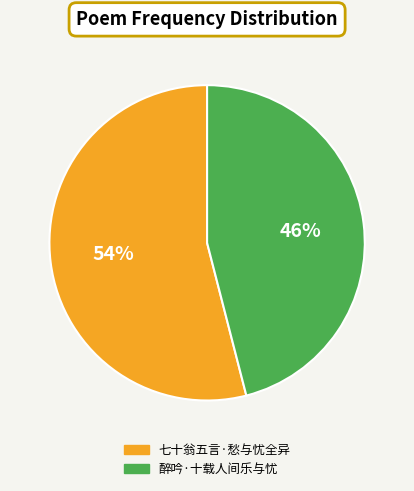

Combined, do 醉吟·十载人间乐与忧 and 七十翁五言·愁与忧全异 account for over 50%?

Yes